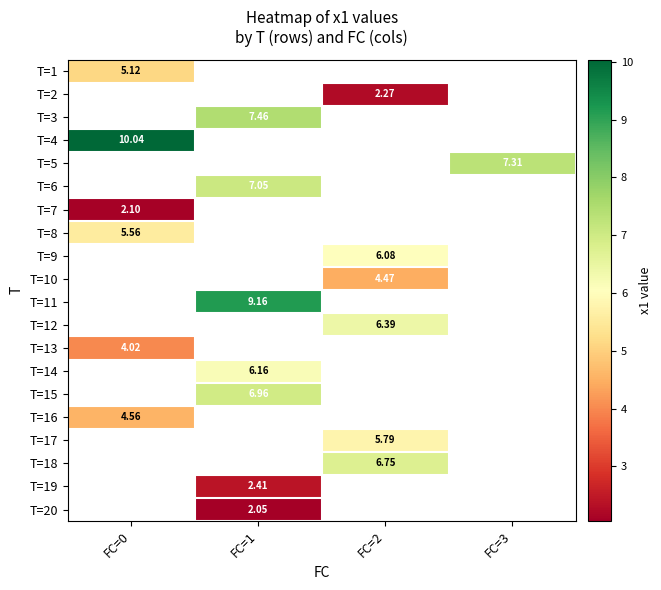

Is it true that T=14 equals 2.3 at FC=1?

False